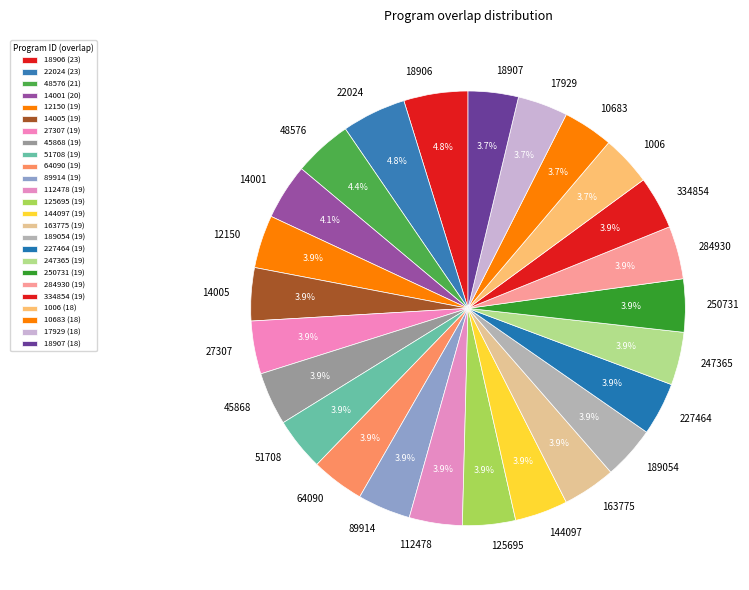

Does 284930 account for over 50% of the chart?

No